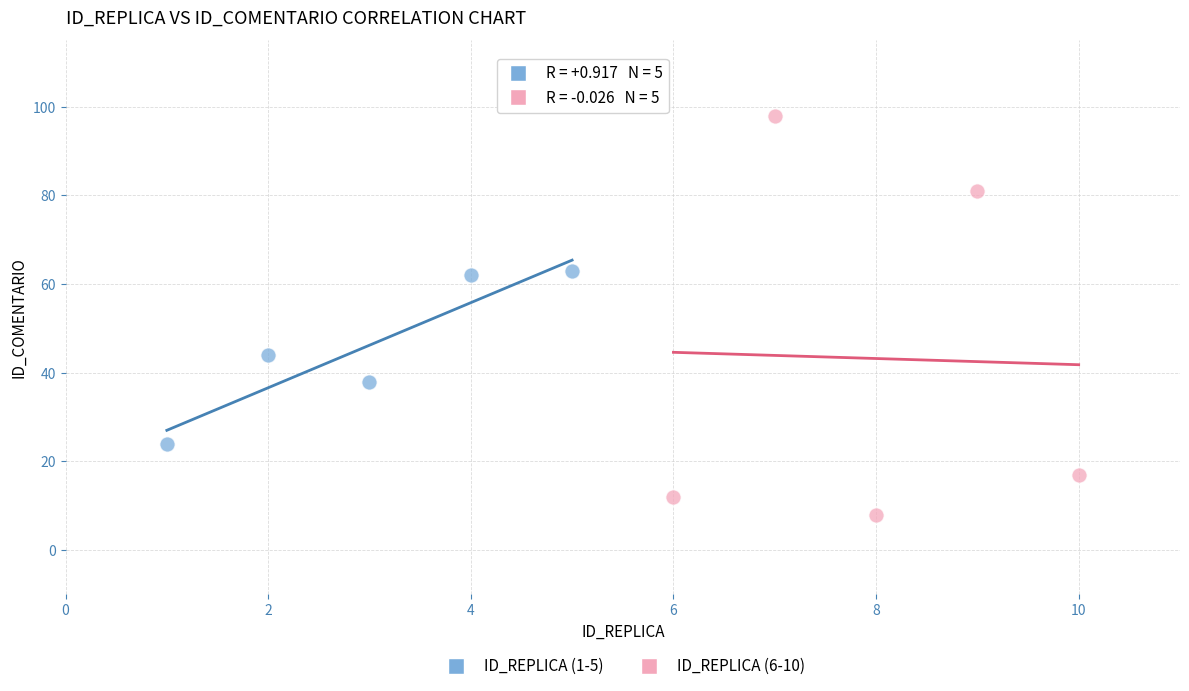

Which series contains the highest Y value?

ID_REPLICA (6-10)